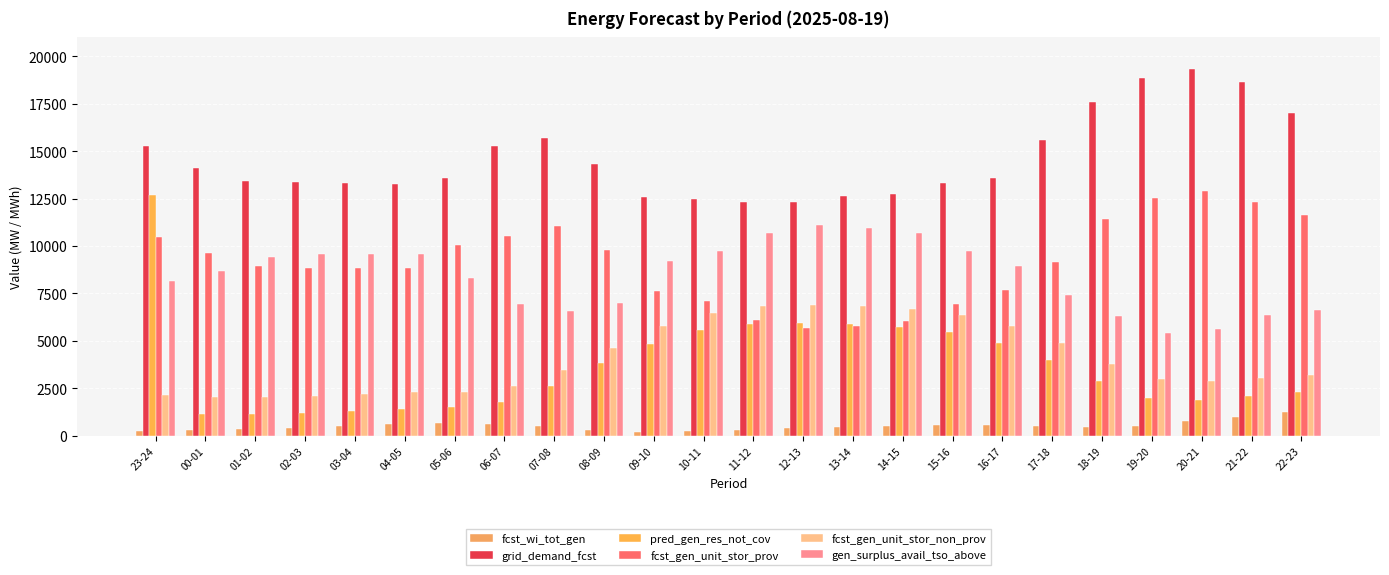

What is the total value across all series at 15-16?

42418